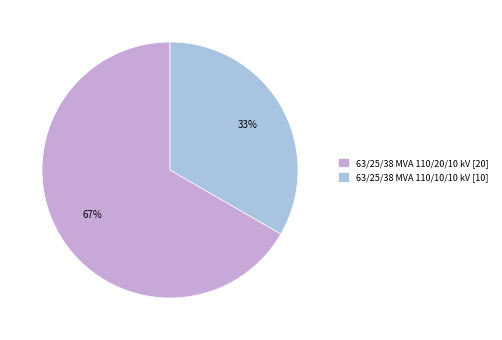

What is the ratio of the value at 63/25/38 MVA 110/20/10 kV [20] to the value at 63/25/38 MVA 110/10/10 kV [10]?

2.0